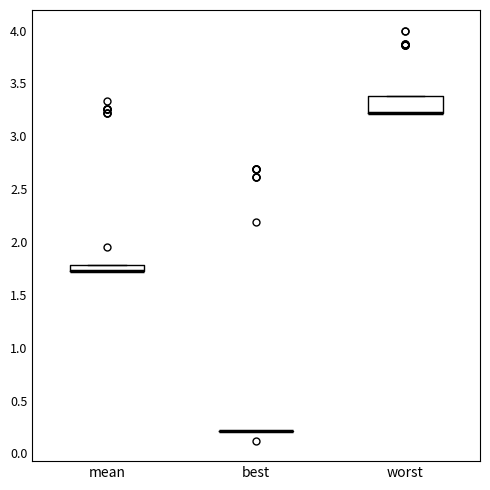

Which box is the tallest, from its lower edge to its upper edge?

worst